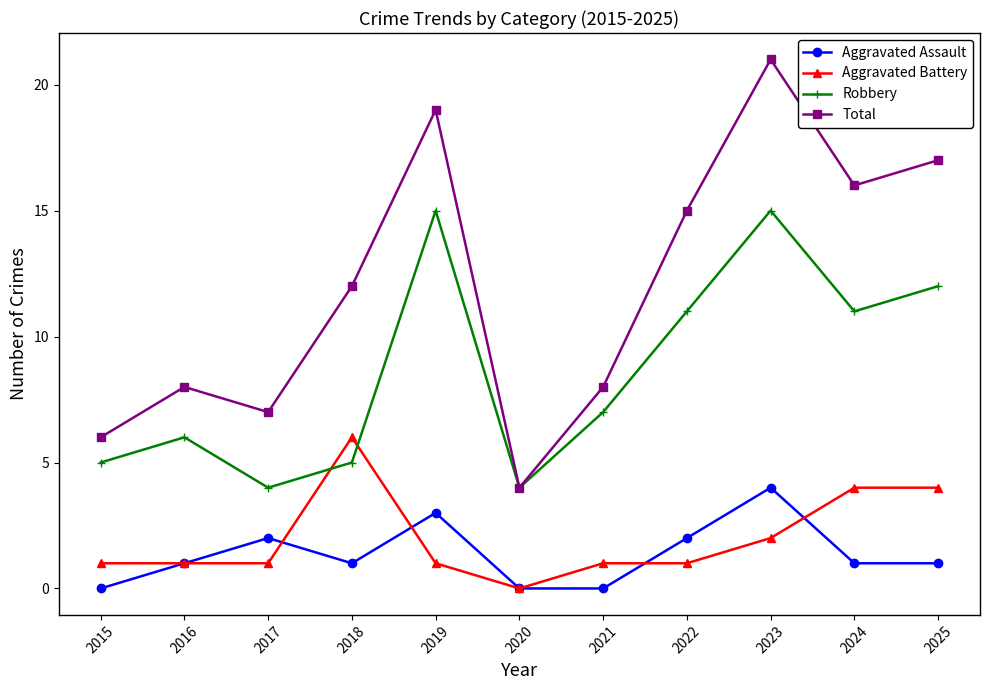

Which series has the largest range (max minus min)?

Total